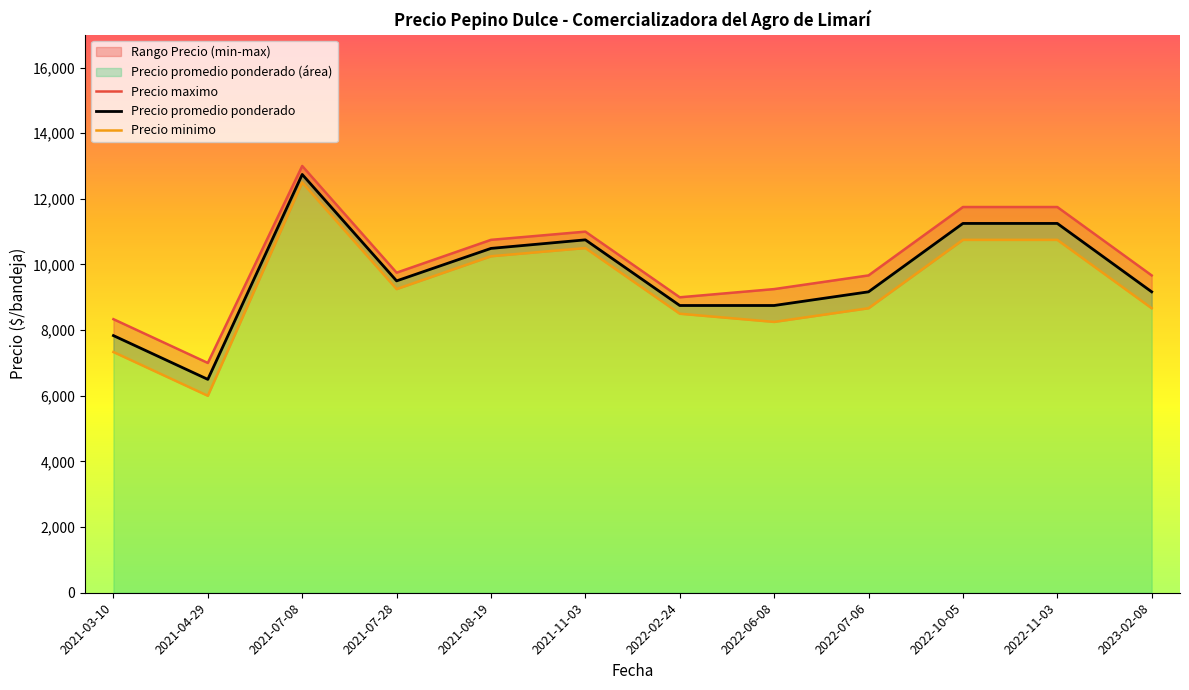

How many data points in Precio minimo are above 9250?

5